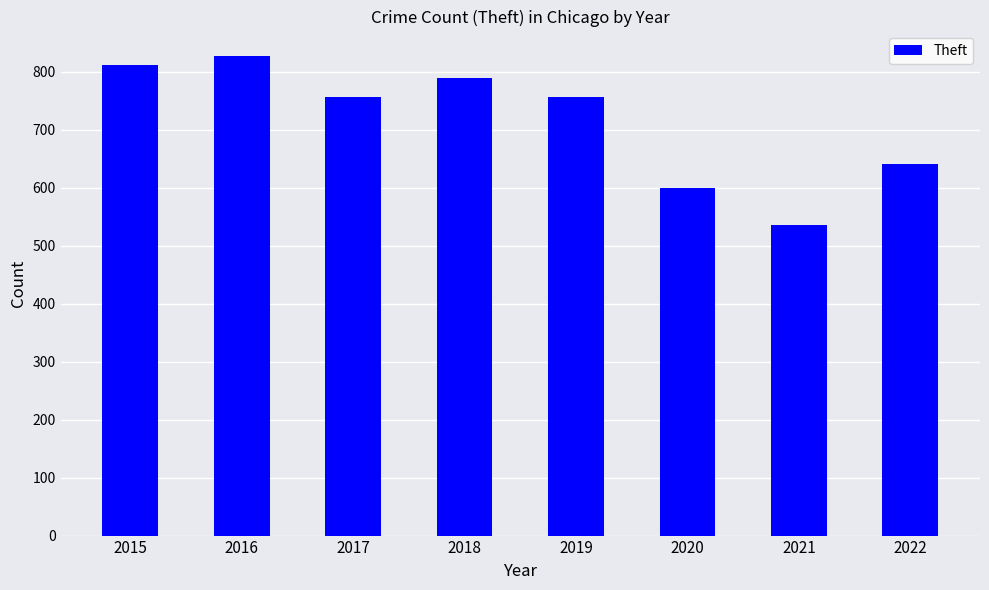

What is the smallest value displayed?

535